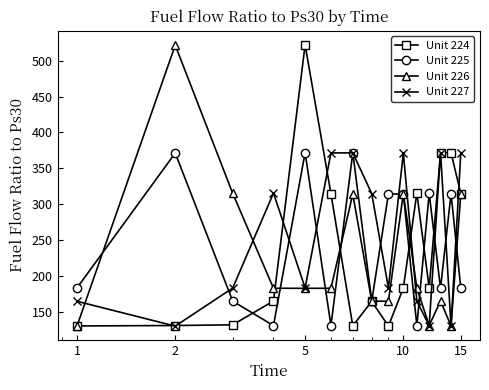

How many interior local valleys does the Unit 225 series have?

5